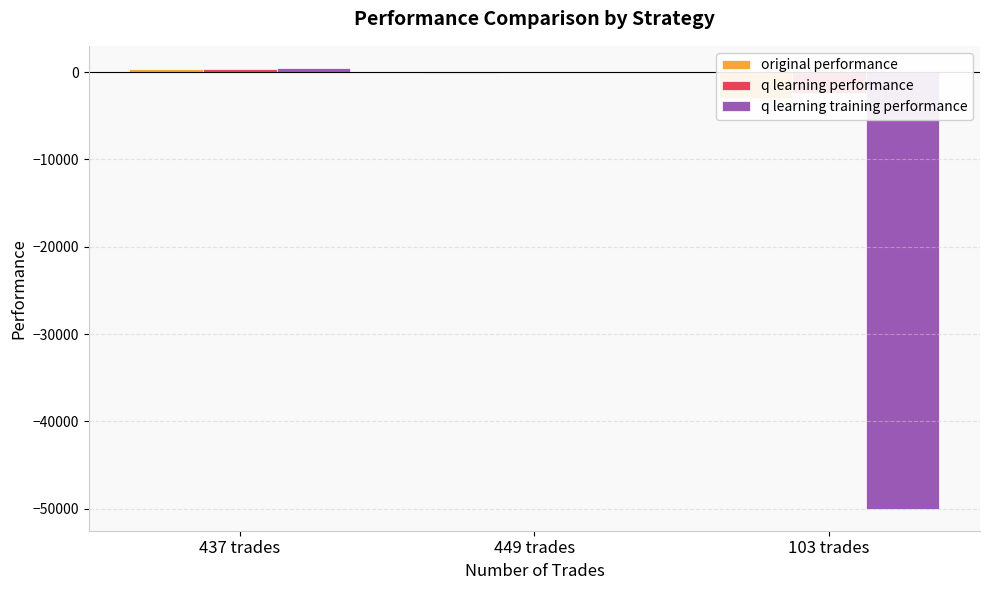

How many groups of bars are there?

3